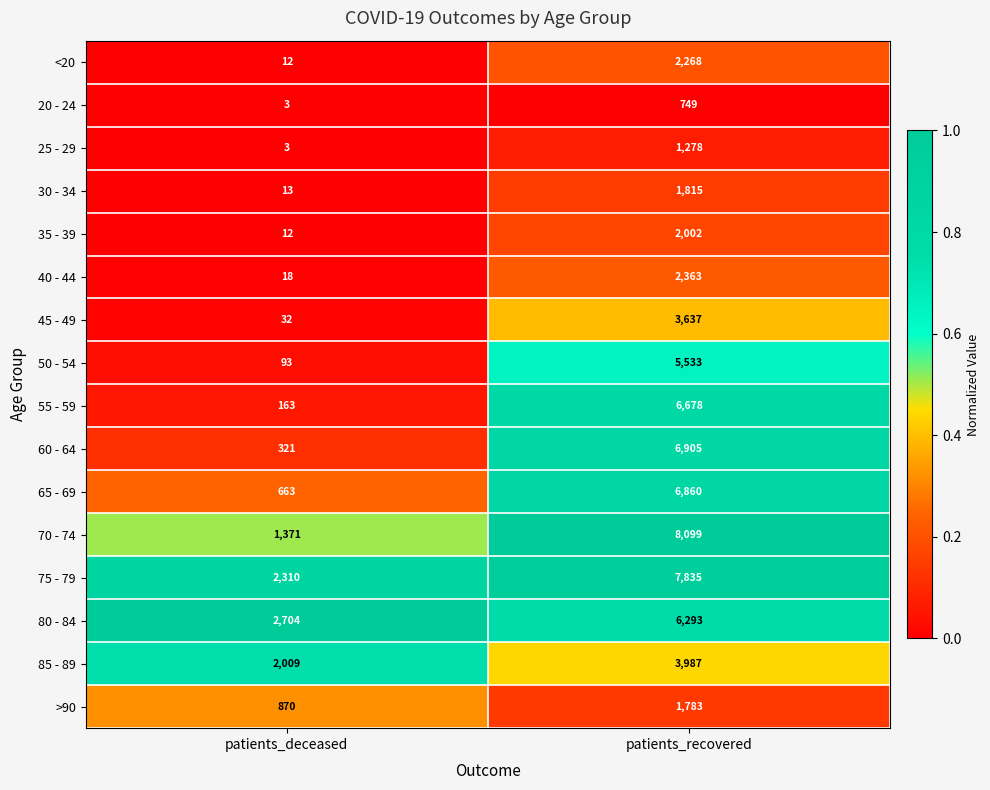

Which series has the largest total across all categories?

75 - 79